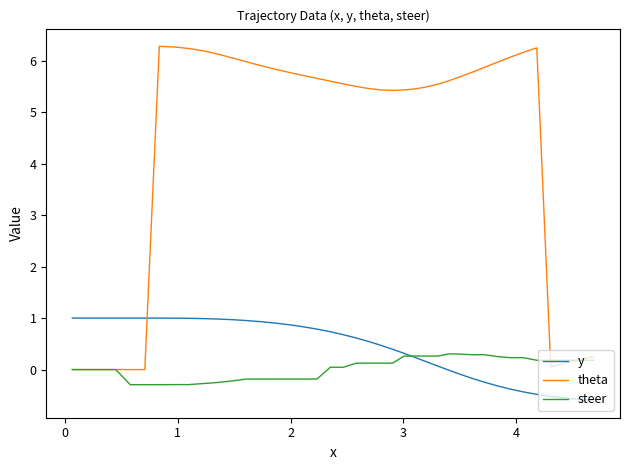

How many intersections are there between y and theta?

1